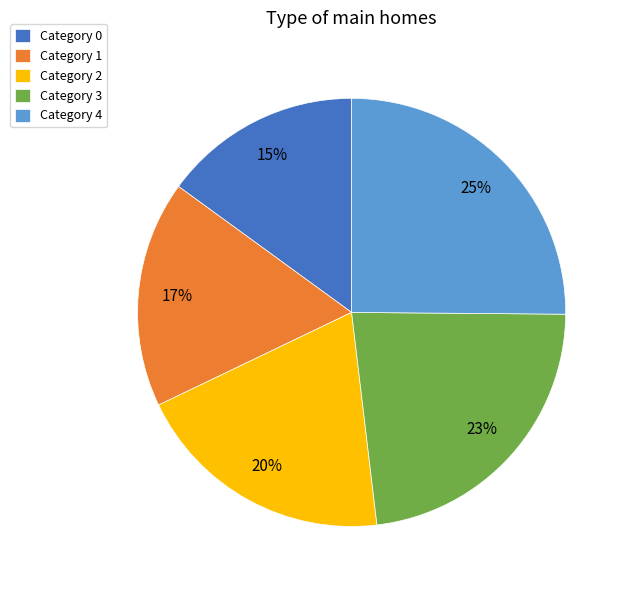

What percentage is the Category 0 slice, to the nearest percent?

15%